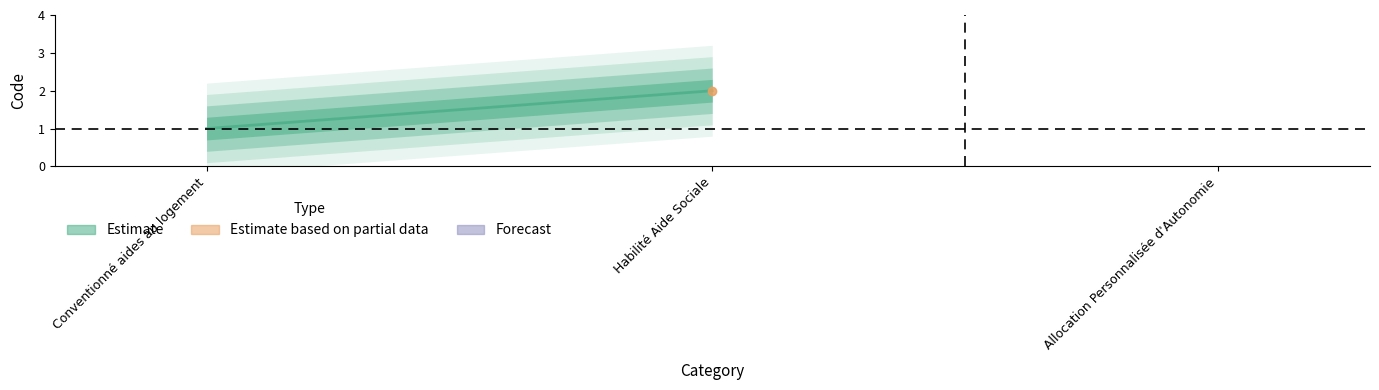

The value at Habilité Aide Sociale is 3. True or false?

False